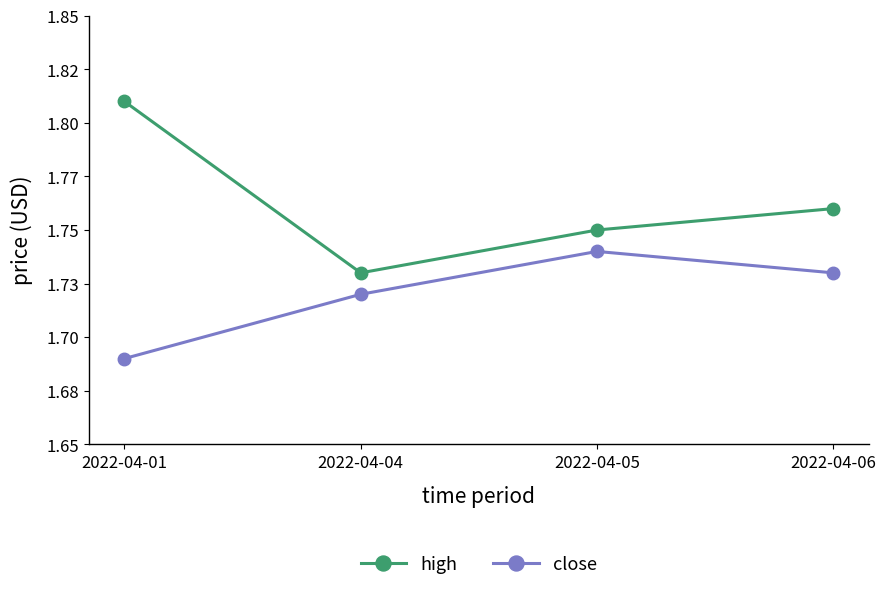

True or false: close and high intersect in this chart.

False